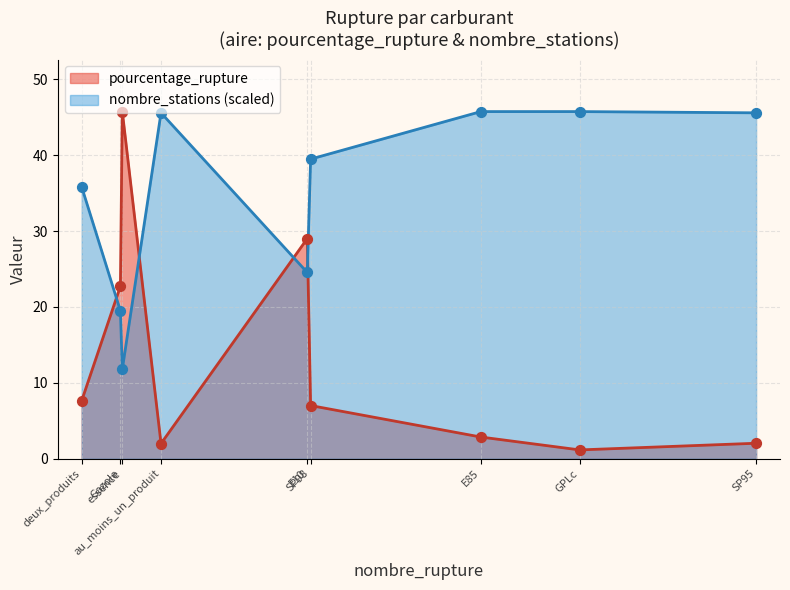

Which series contains the highest Y value?

pourcentage_rupture